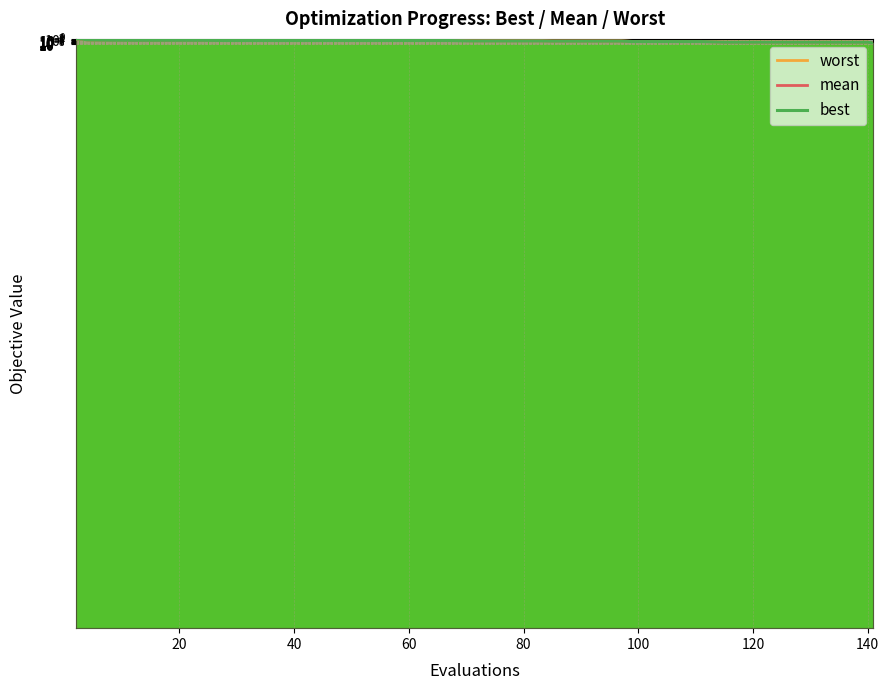

How many lines are shown in the chart?

3